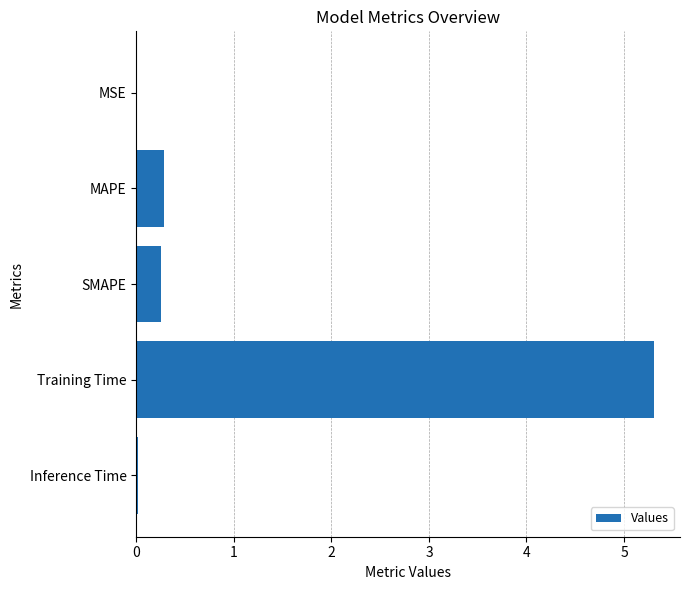

What is the greatest value displayed?

5.3